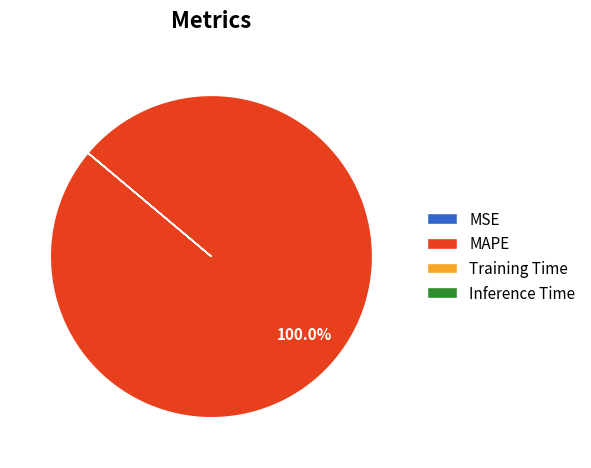

Which slice represents more than half of the pie?

MAPE